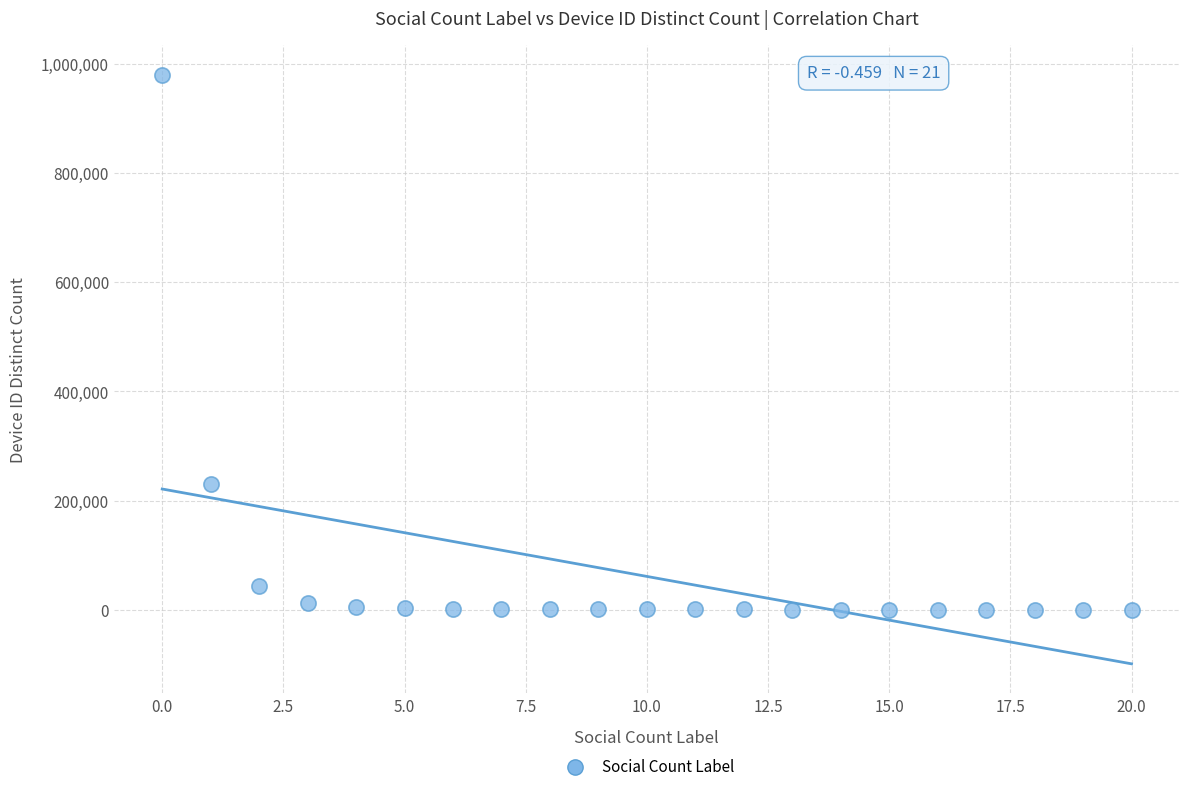

What is the range of Y values (max minus min)?

980757